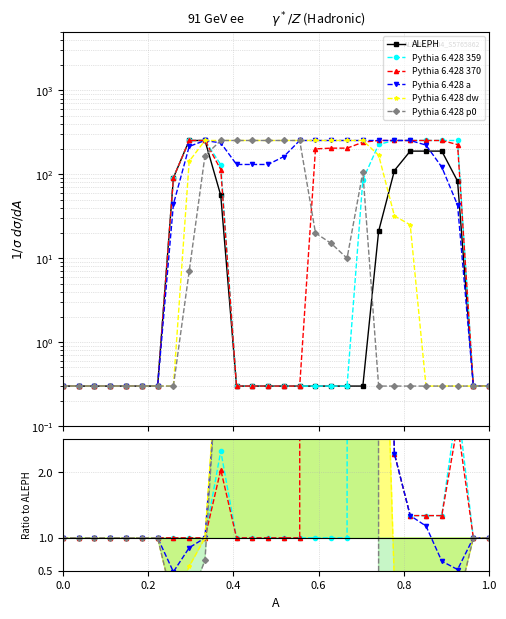

True or false: Pythia 6.428 p0 and Pythia 6.428 370 intersect in this chart.

True